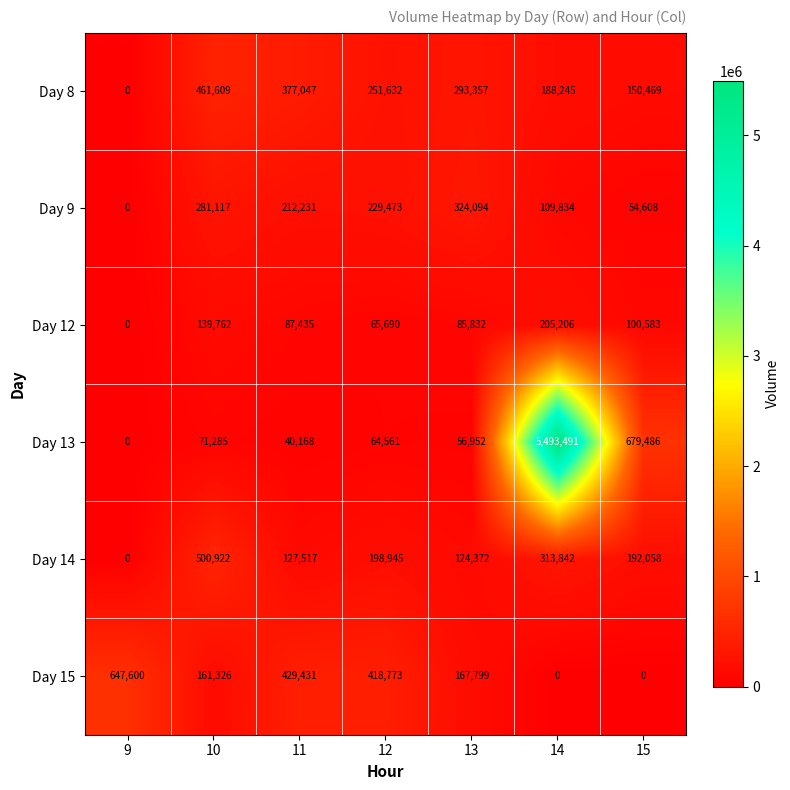

What is the maximum value shown in the chart?

5493491